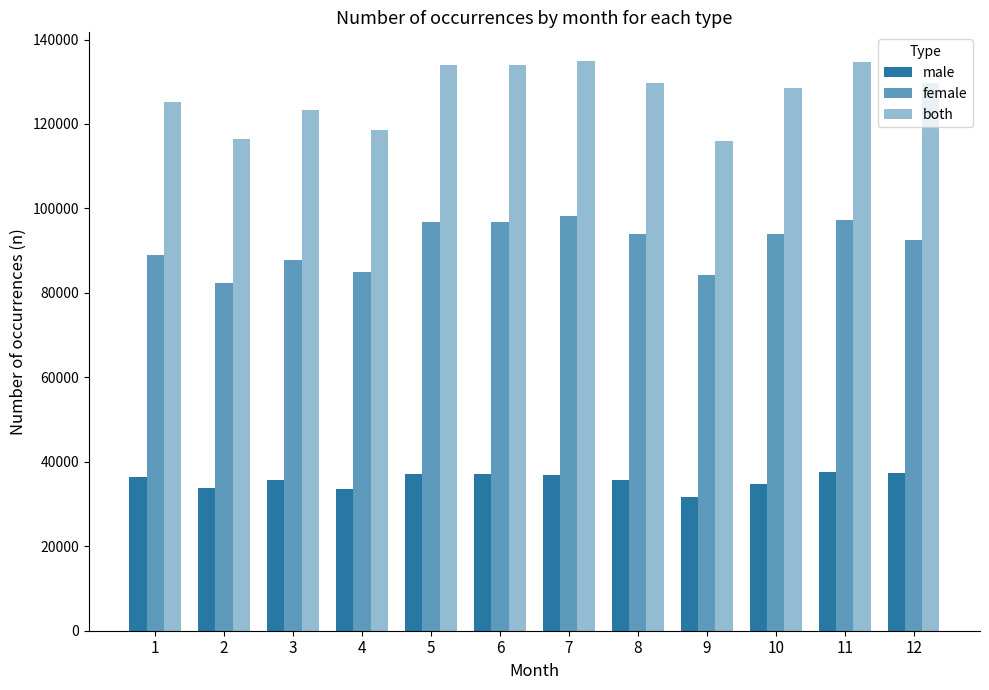

True or false: male has a value of 19989 at 12.

False